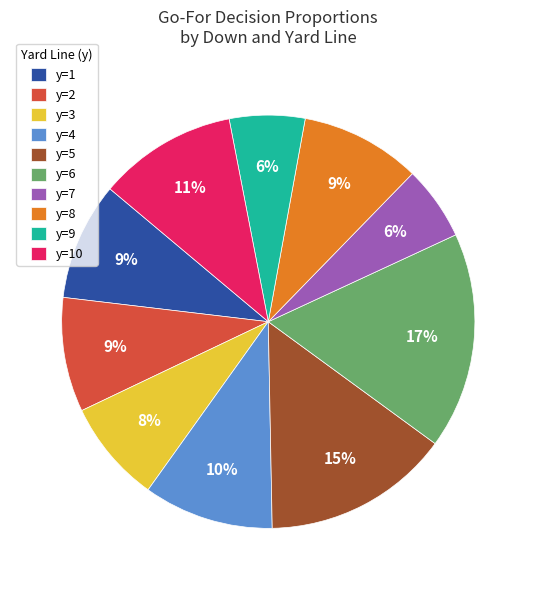

To the nearest percent, what percentage of the pie is y=3?

8%